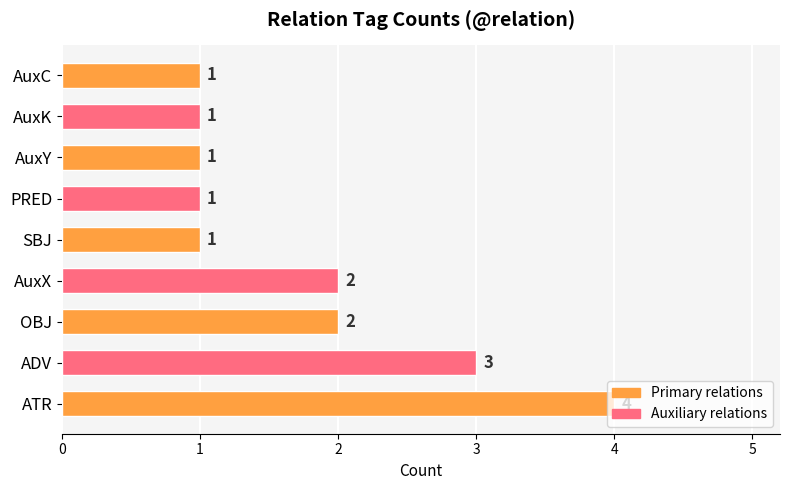

What is the maximum value shown in the chart?

4